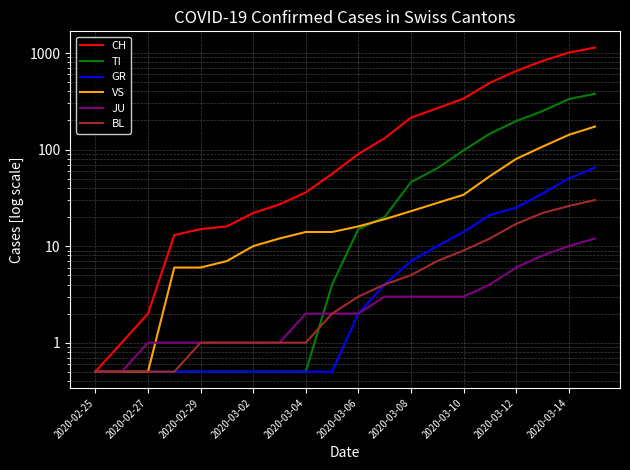

What are all the series names shown in the legend?

CH, TI, GR, VS, JU, BL